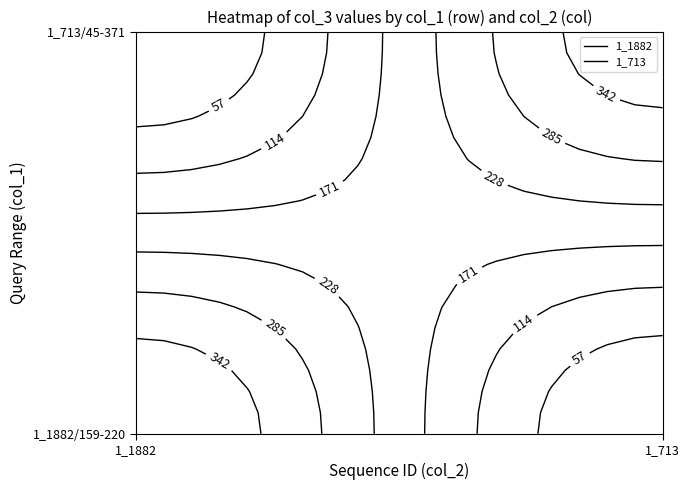

Between 1_1882/159-220 and 1_713/45-371, which series saw the biggest shift?

1_1882